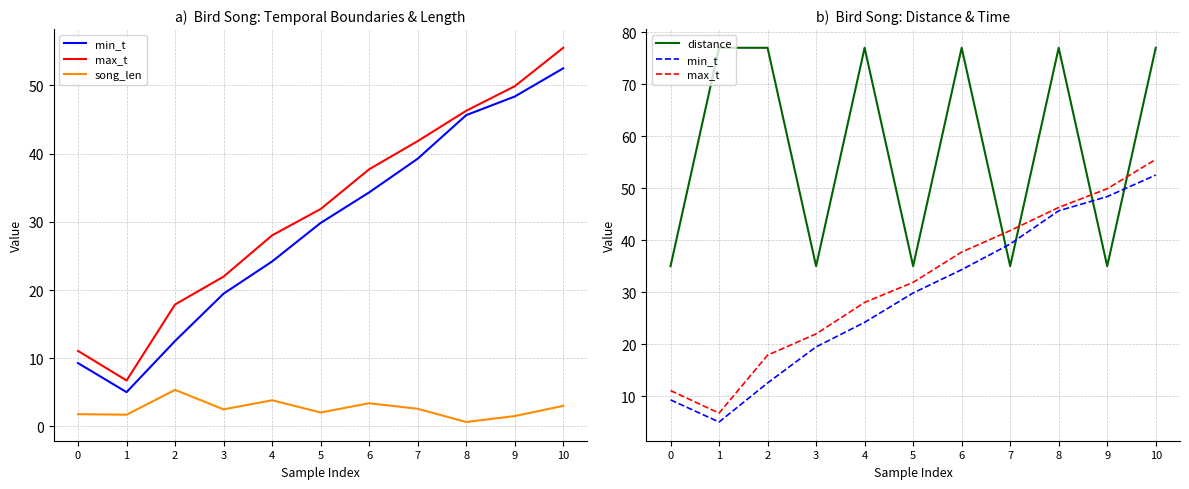

At which category does min_t reach its first local valley?

1